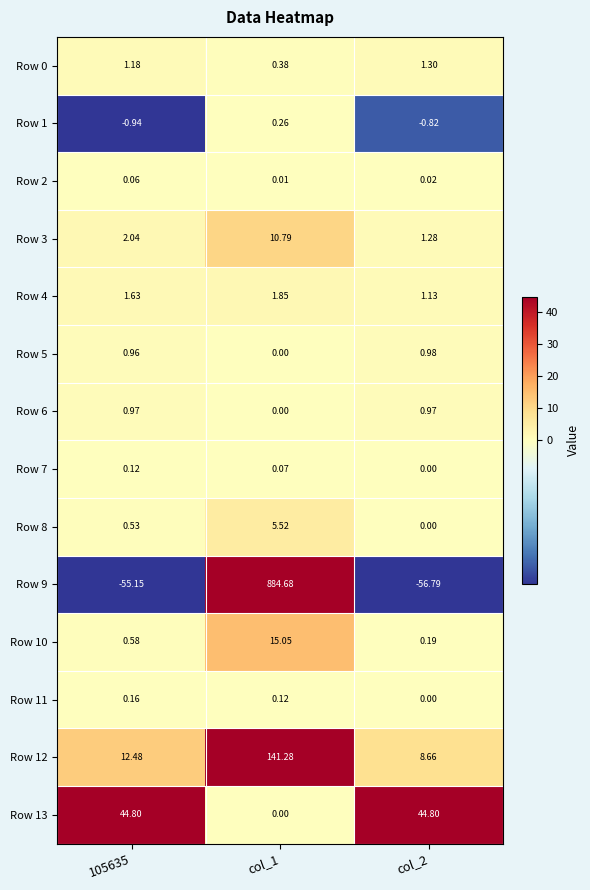

How many data points in Row 8 are above 0?

2